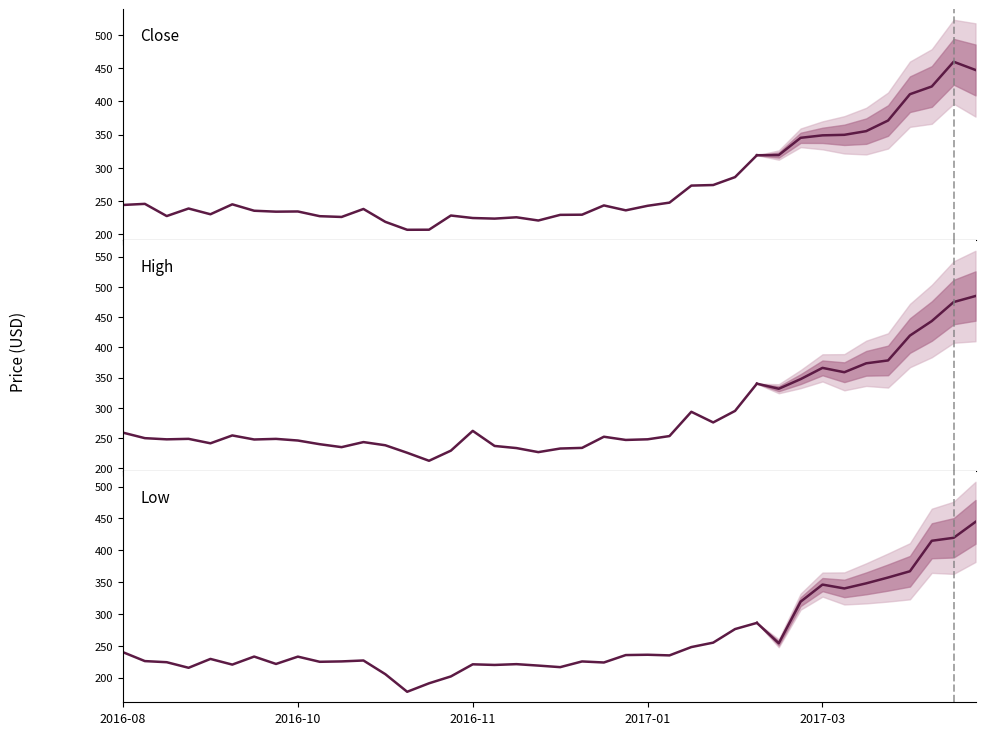

Does the chart display data point markers on the line(s)?

No